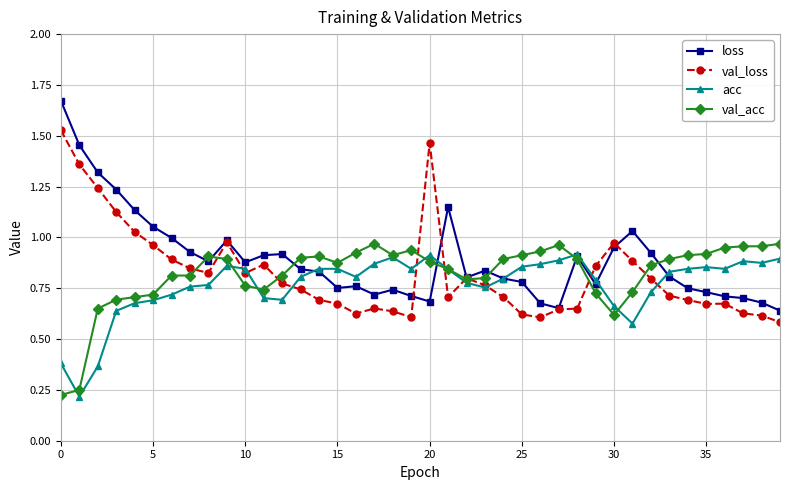

At how many categories does at least one series exceed 0?

40